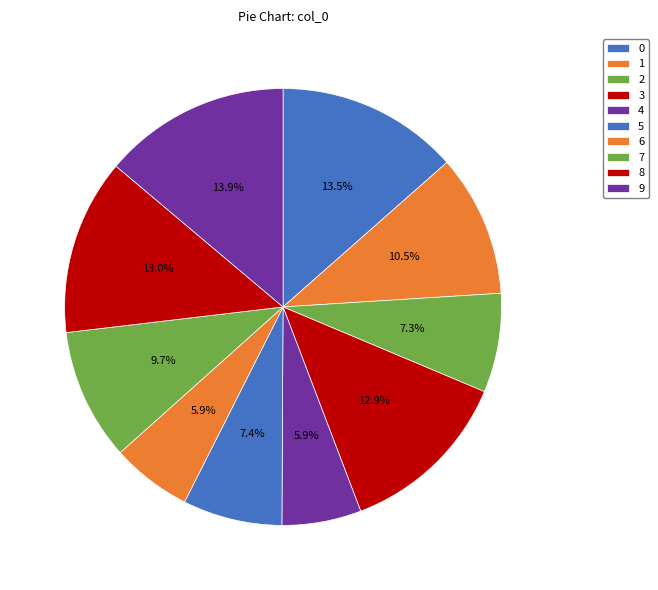

How many segments does this pie chart have?

10